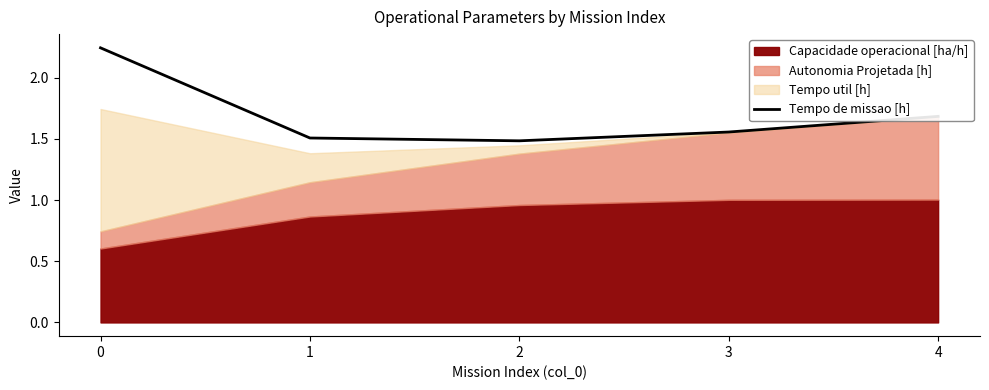

List the labels in order of value, largest first.

0, 4, 3, 1, 2